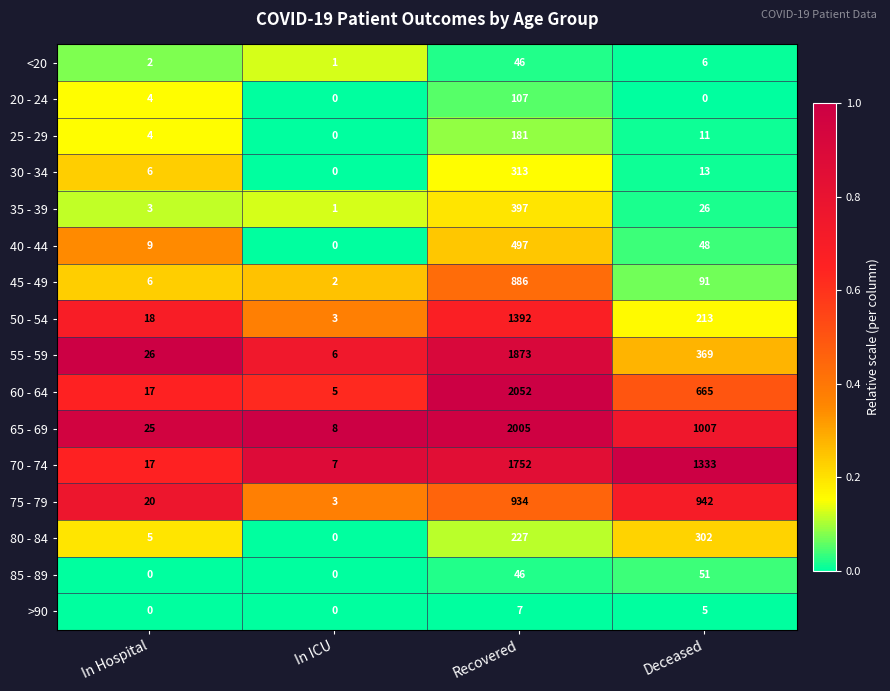

Which series changed the most between In ICU and Deceased?

70 - 74